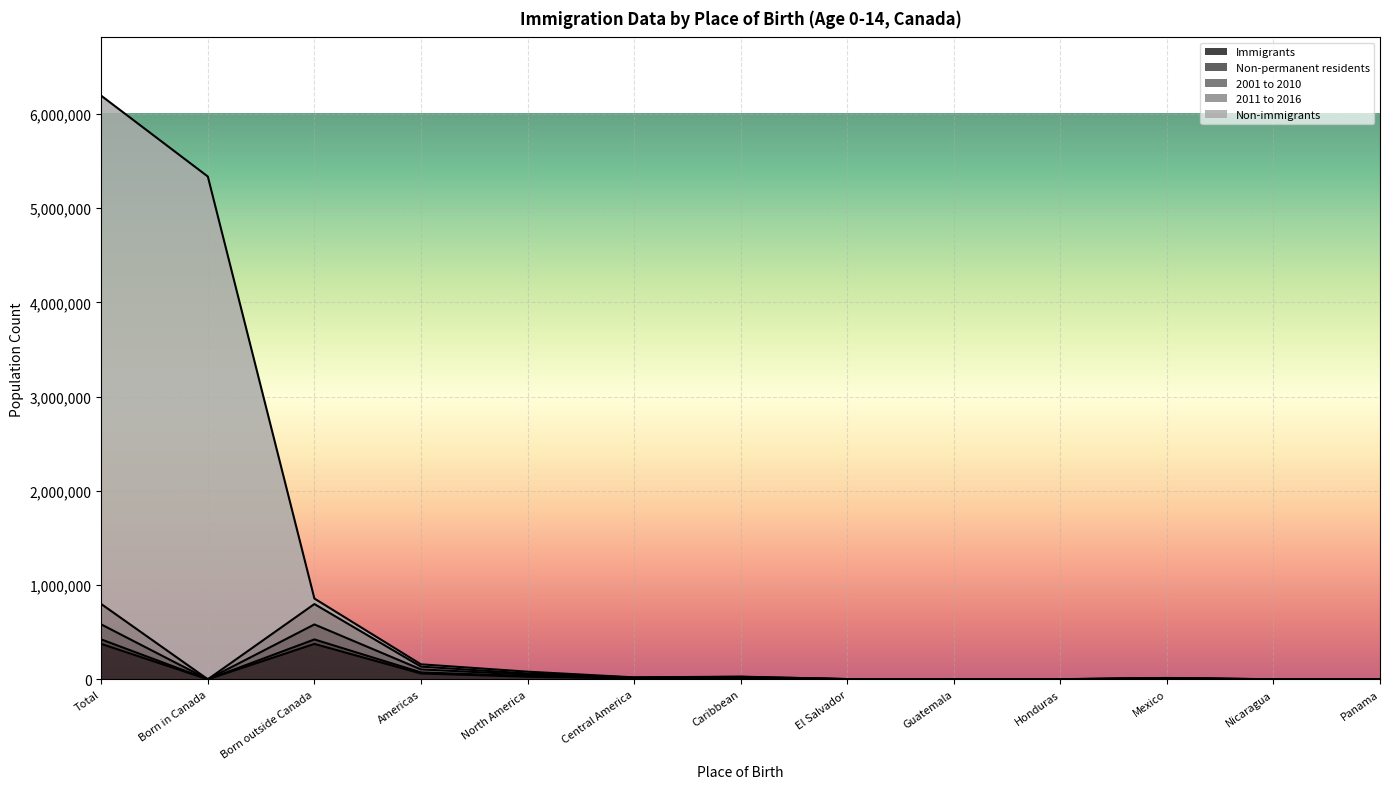

What is the minimum value for Non-immigrants?

235